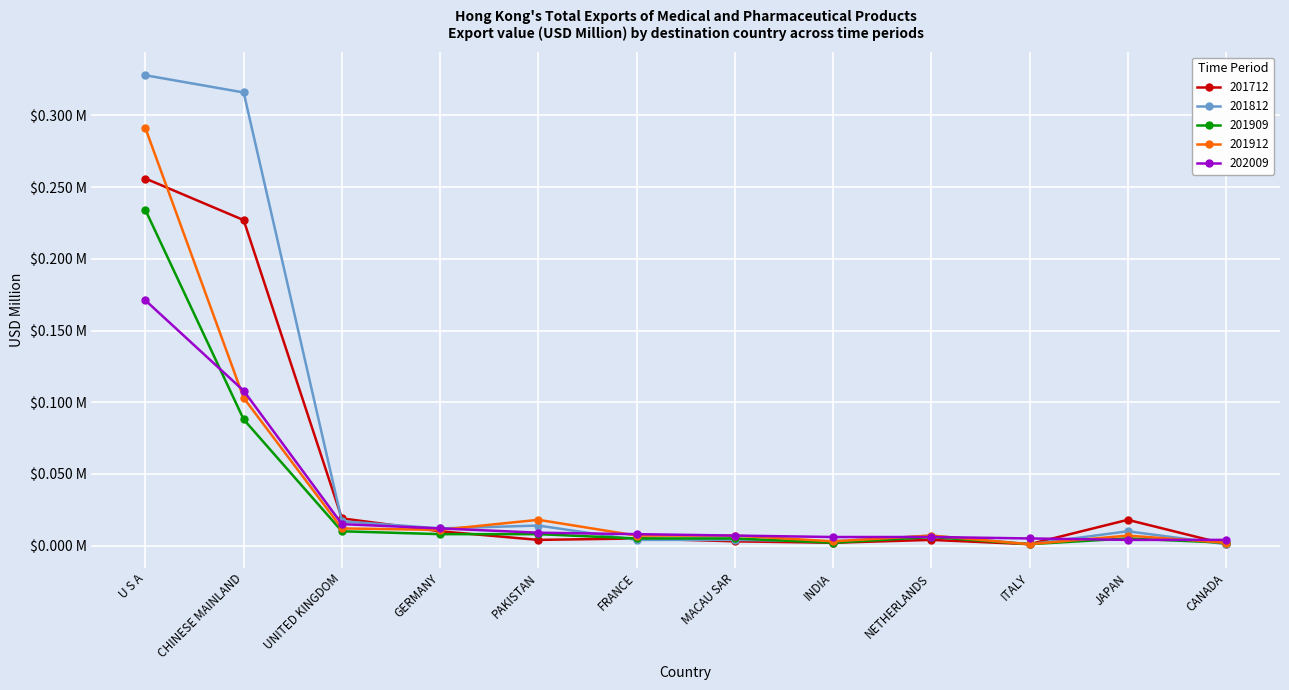

What are all the series names shown in the legend?

201712, 201812, 201909, 201912, 202009